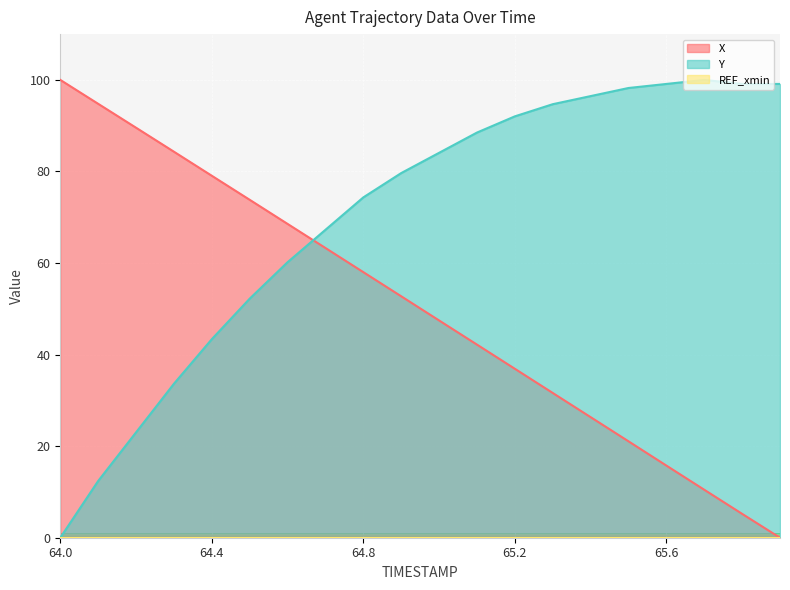

The X series shows 154.9 at 64.2. True or false?

False